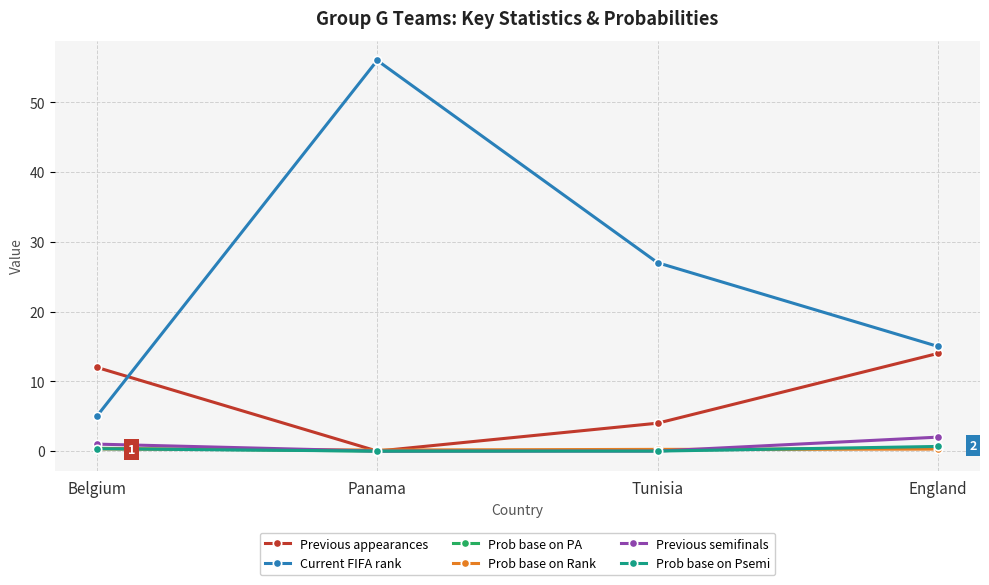

What is the minimum value for Current FIFA rank?

5.0